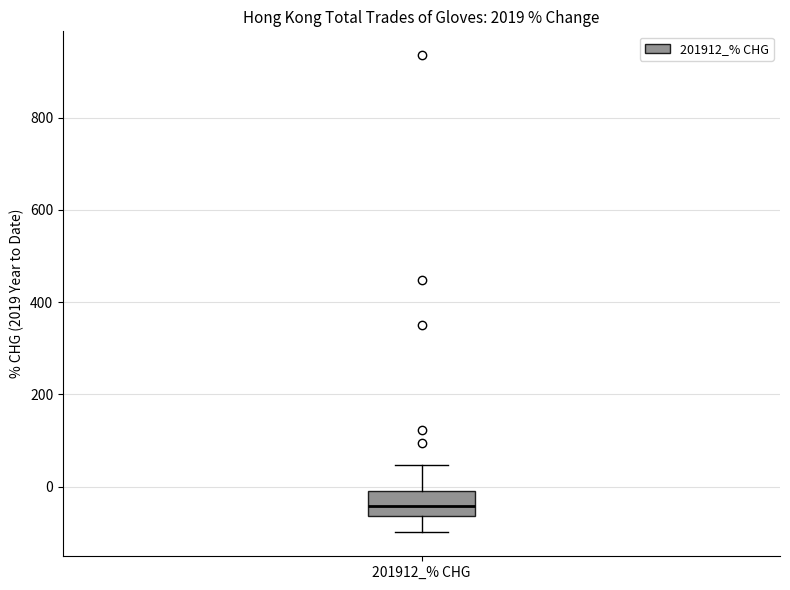

Where does the upper whisker of the box for 201912_% CHG end on the y-axis? The values are not printed on the chart, so give them approximately, as read against the axis.

40